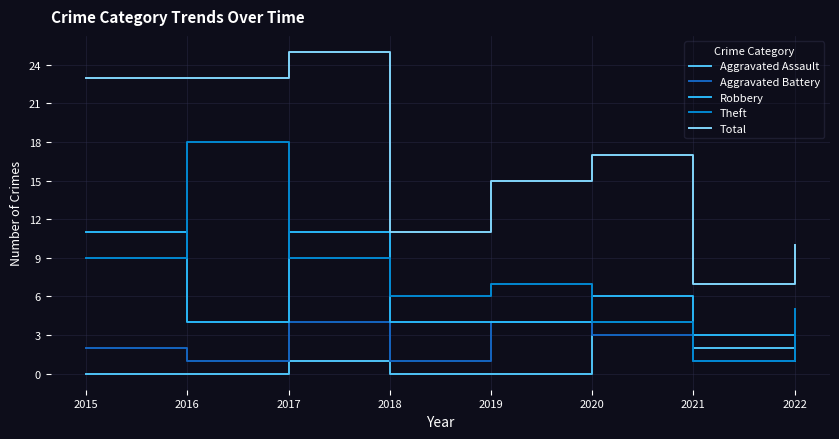

True or false: Aggravated Assault and Total cross at least once.

False